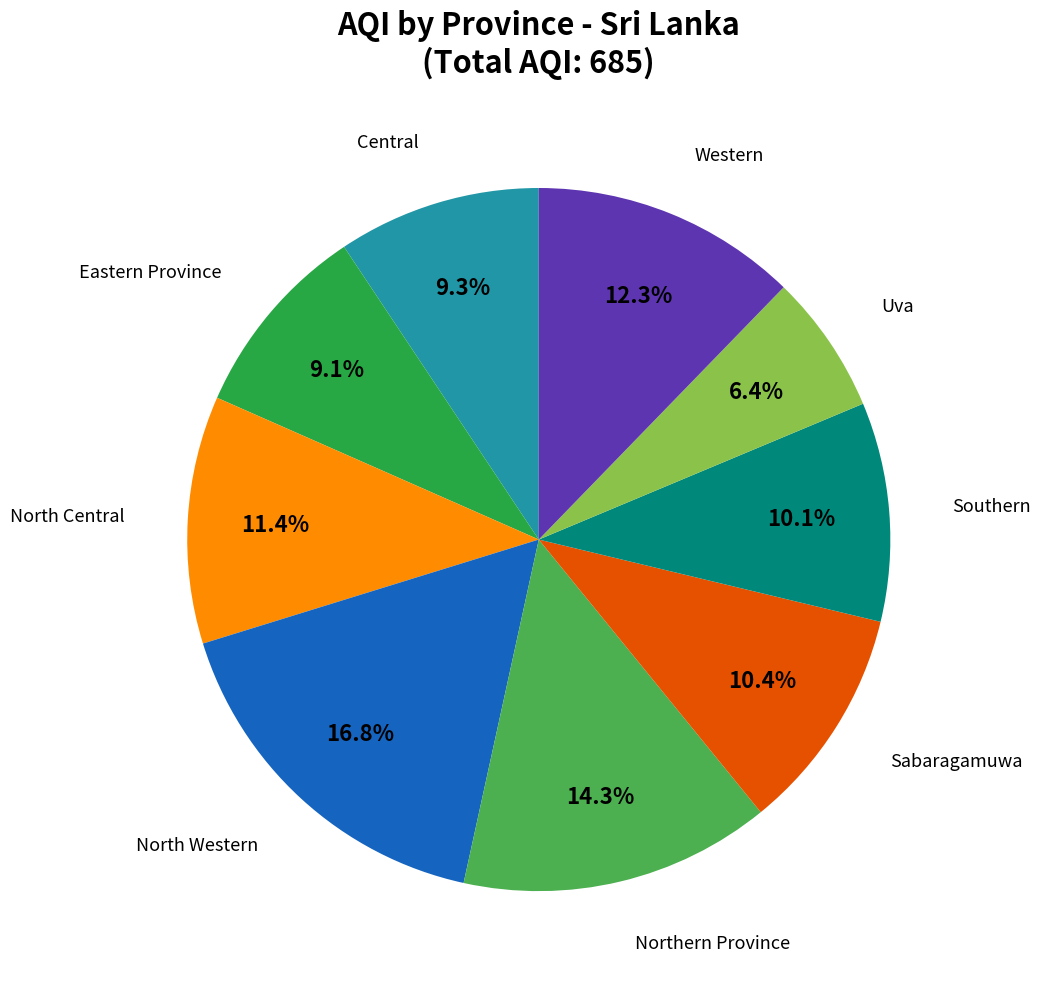

How many segments does this pie chart have?

9